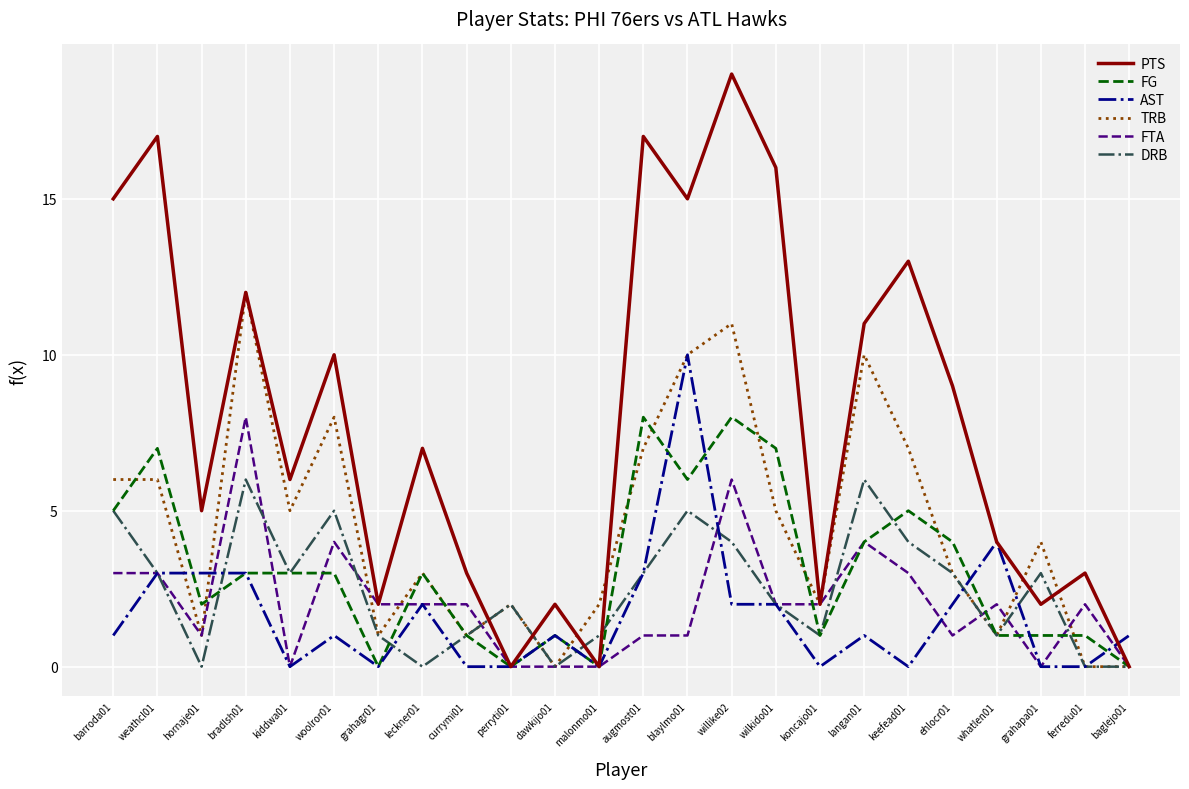

Reading left to right, list all the values displayed in this chart.

PTS: 15	17	5	12	6	10	2	7	3	0	2	0	17	15	19	16	2	11	13	9	4	2	3	0
FG: 5	7	2	3	3	3	0	3	1	0	1	0	8	6	8	7	1	4	5	4	1	1	1	0
AST: 1	3	3	3	0	1	0	2	0	0	1	0	3	10	2	2	0	1	0	2	4	0	0	1
TRB: 6	6	1	12	5	8	1	3	1	2	0	2	7	10	11	5	2	10	7	3	1	4	0	0
FTA: 3	3	1	8	0	4	2	2	2	0	0	0	1	1	6	2	2	4	3	1	2	0	2	0
DRB: 5	3	0	6	3	5	1	0	1	2	0	1	3	5	4	2	1	6	4	3	1	3	0	0